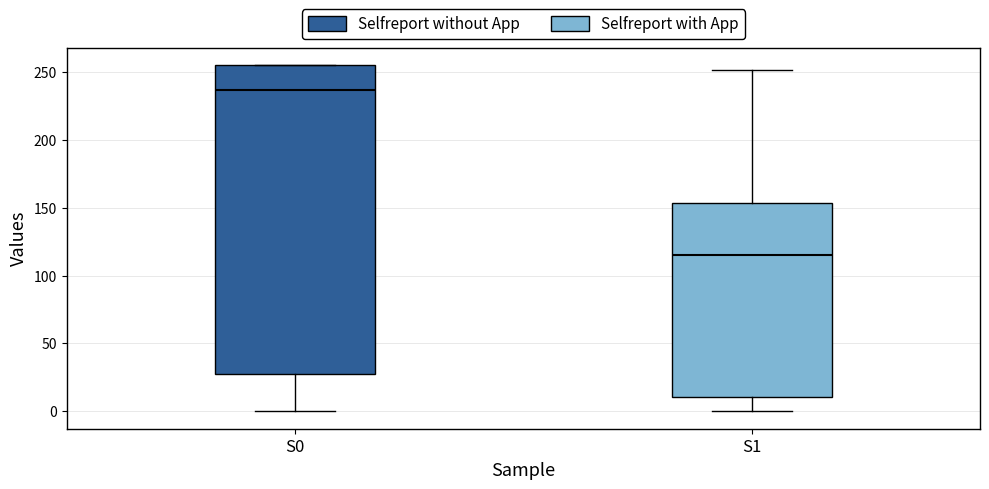

Comparing the boxes themselves (not the whiskers), which one is the tallest?

S0